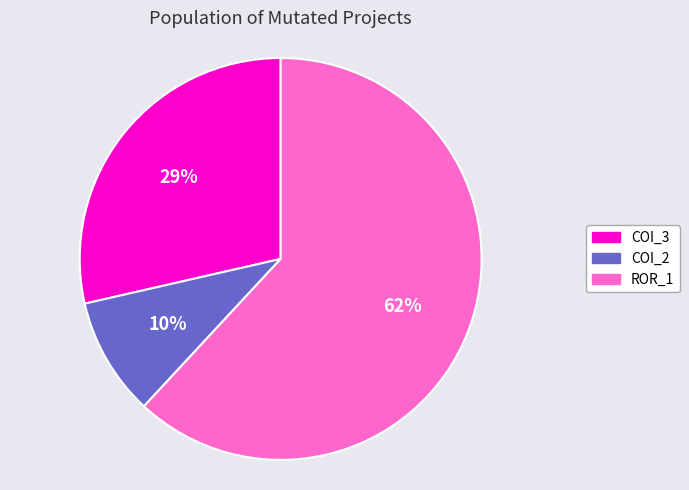

To the nearest percent, what is the average slice percentage?

33%